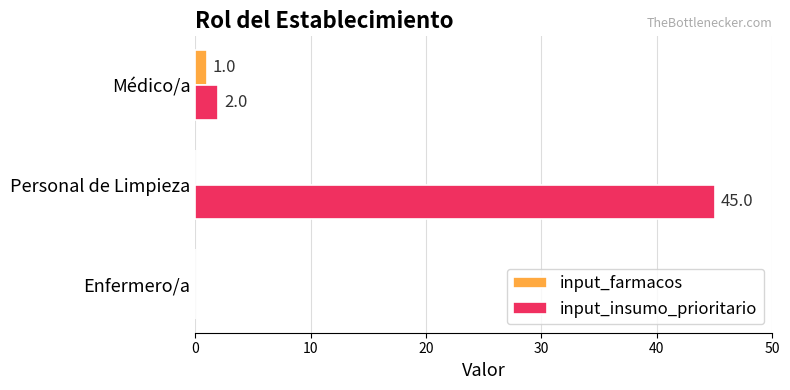

At which label does input_farmacos reach its peak?

Médico/a